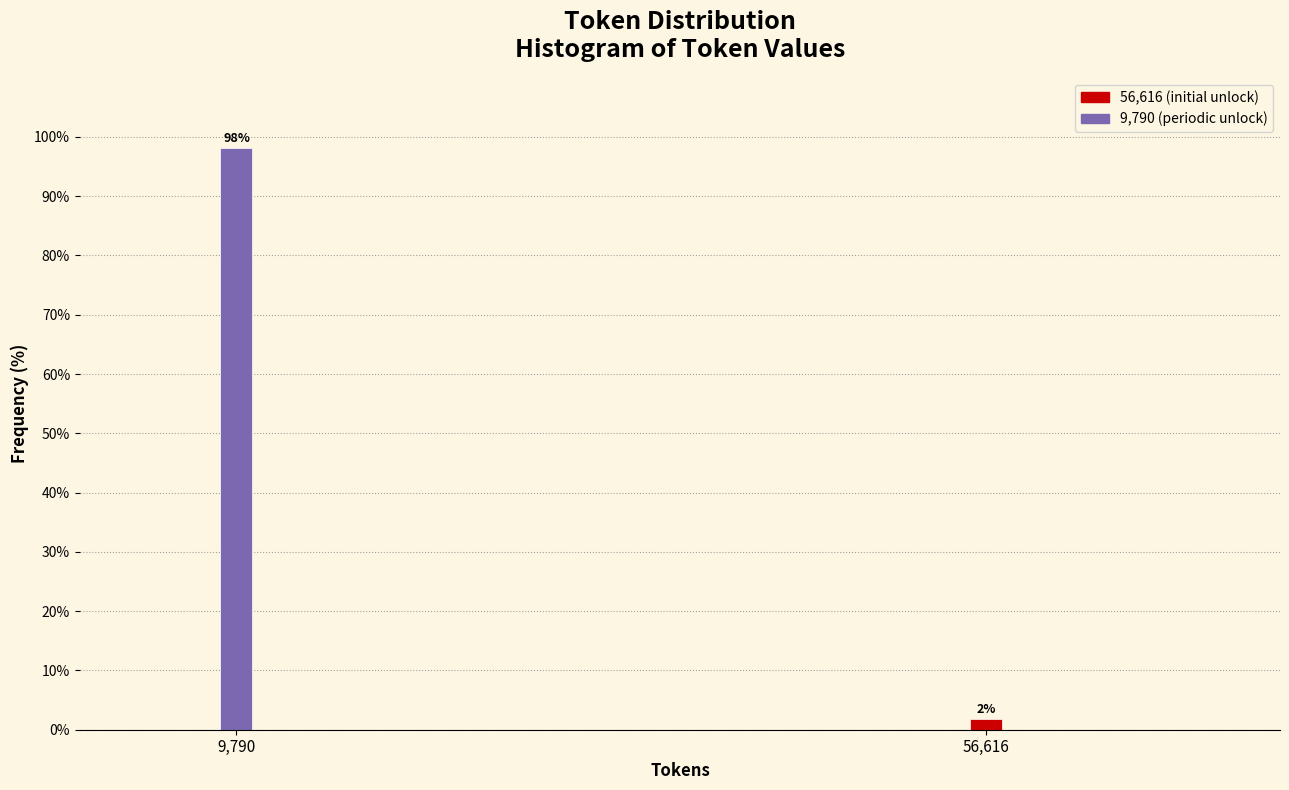

Rank the categories by value from lowest to highest.

56,616, 9,790